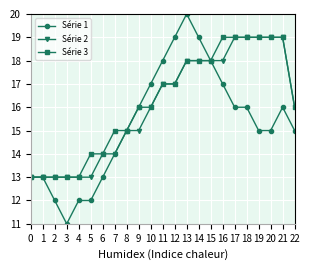

What is the approximate value of Série 1 at 8?

15